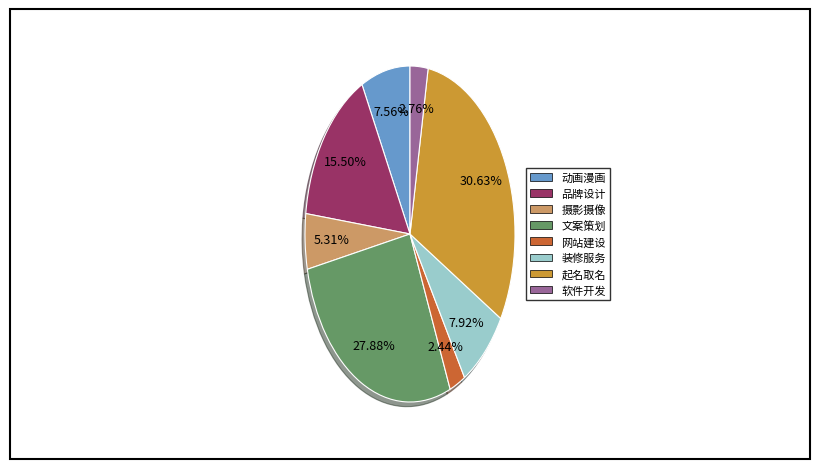

How many segments does this pie chart have?

8